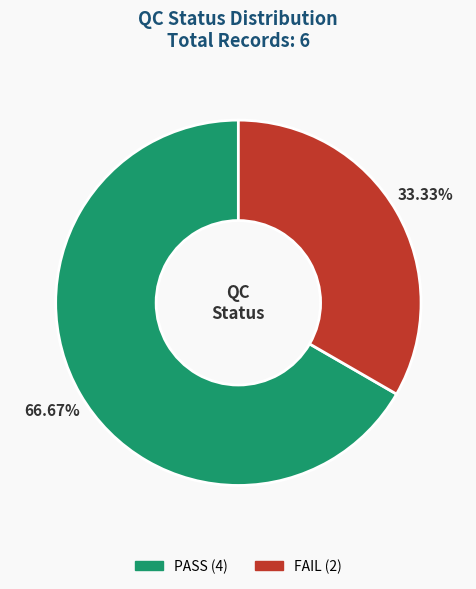

Is it true that FAIL is 33% of the pie?

True